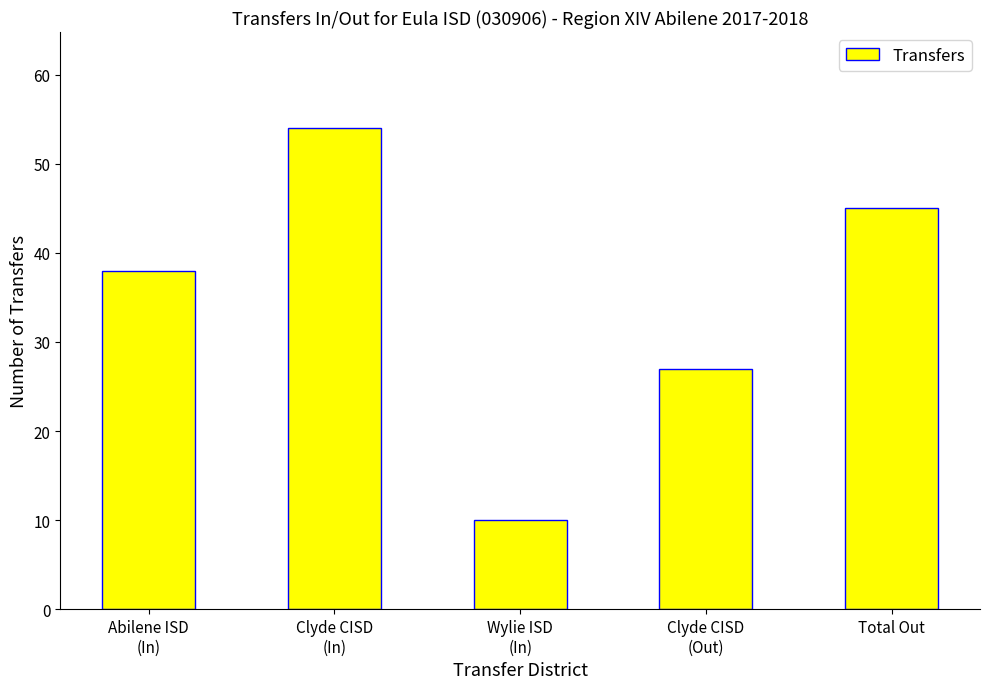

What position from the left is Clyde CISD
(Out)?

4